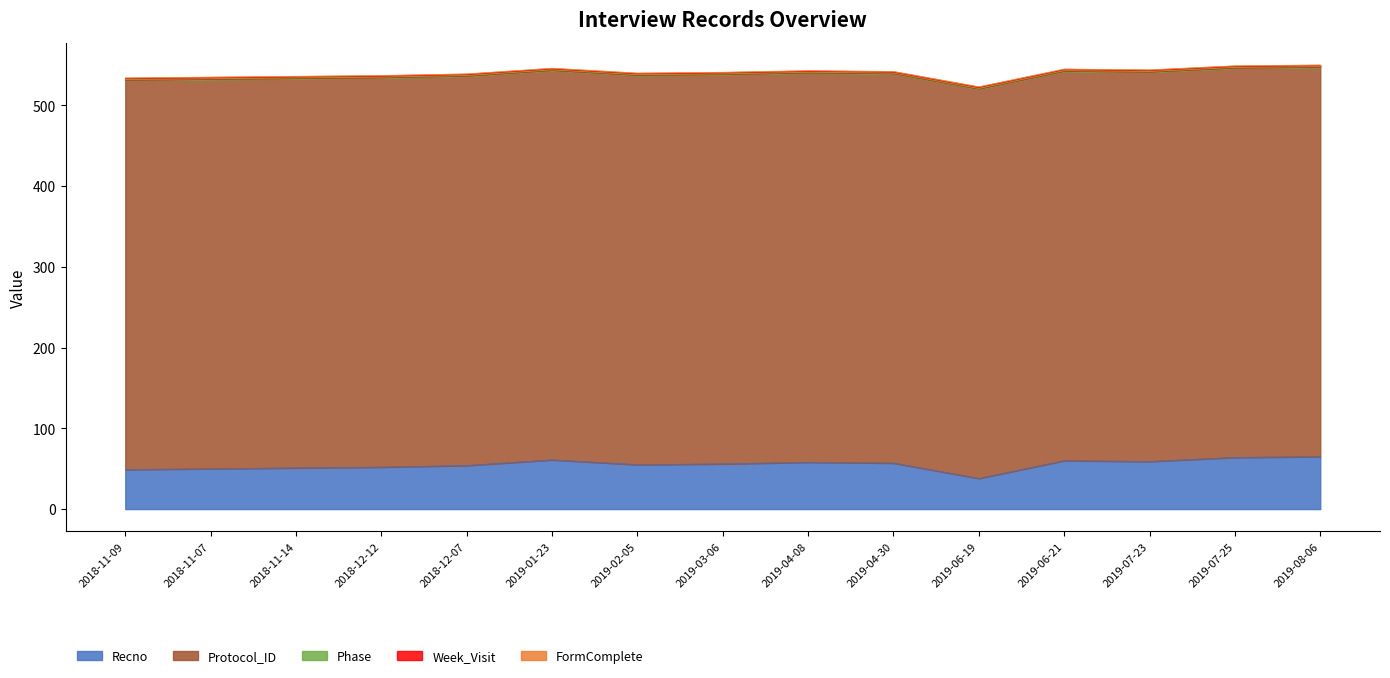

True or false: Week_Visit has a value of 1 at 2019-06-21.

False